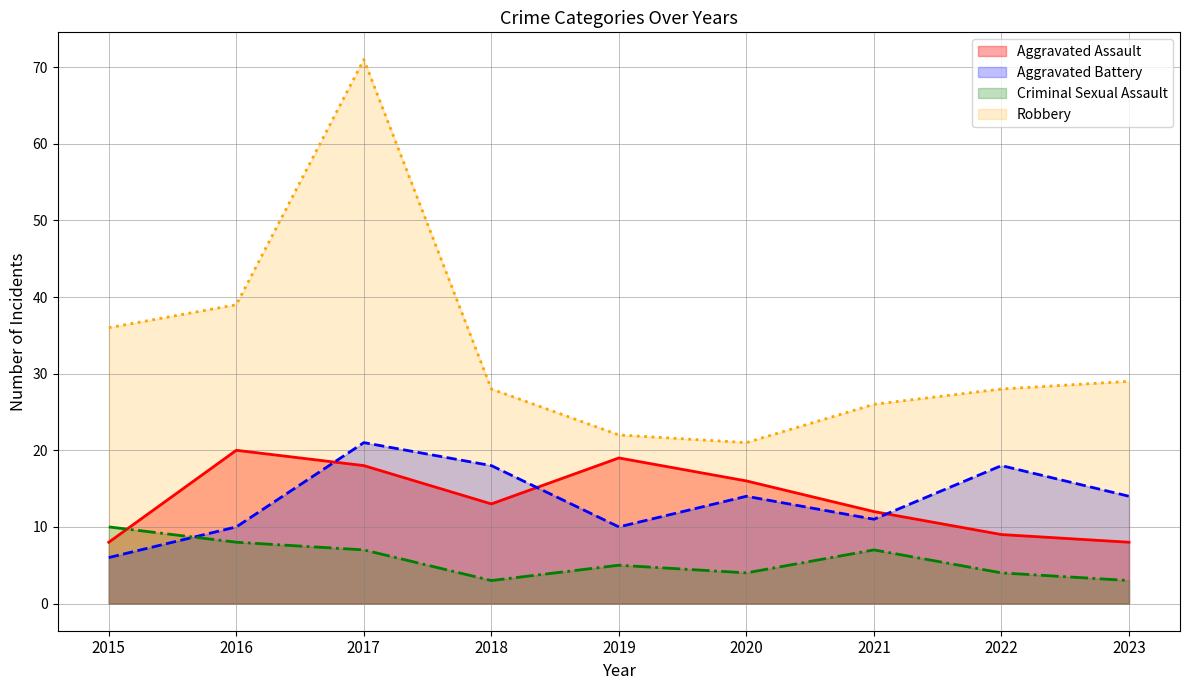

The Robbery series shows 28 at 2022. True or false?

True